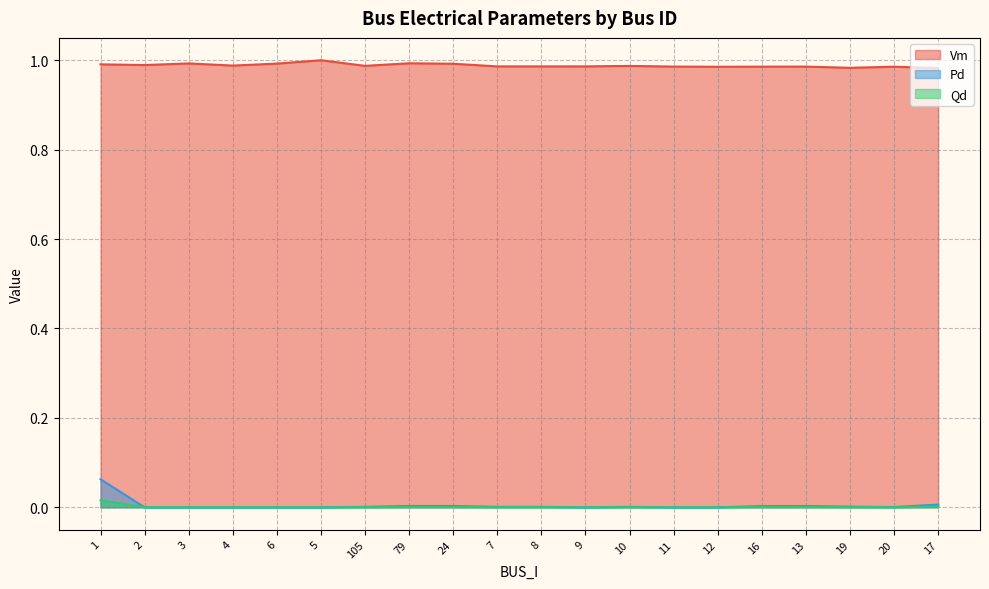

How many interior local peaks does the Vm series have?

6